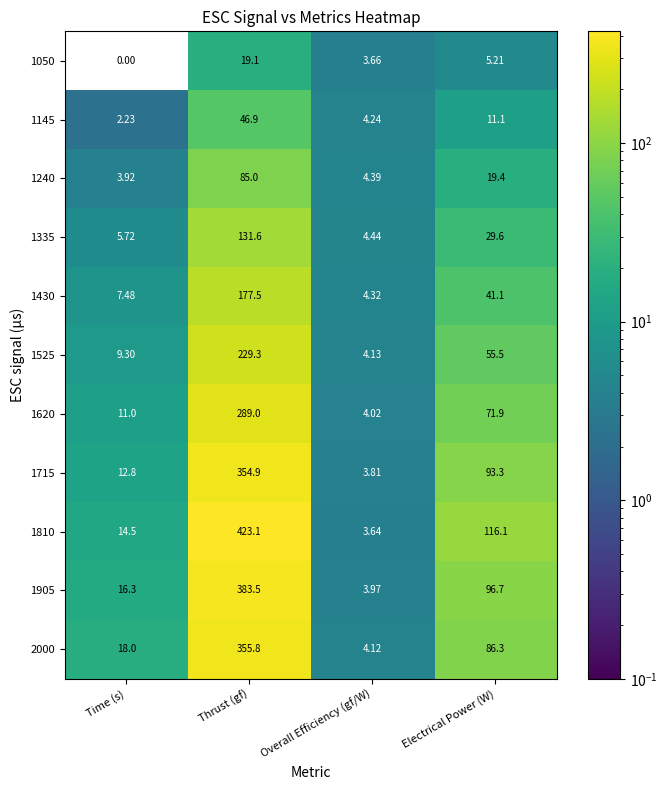

At which category is the sum across all series the highest?

Thrust (gf)